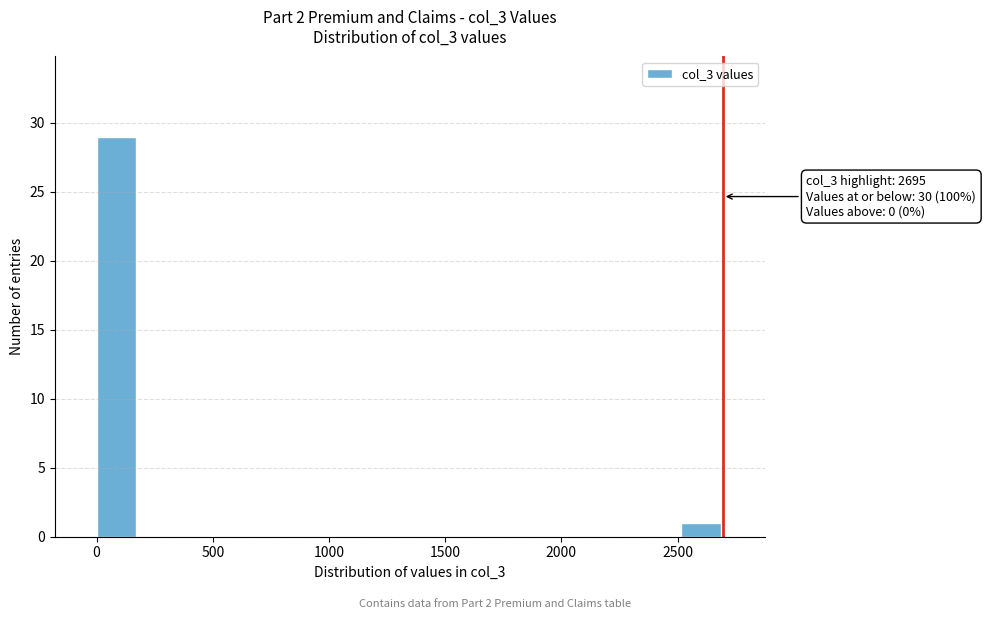

Around what value on the x-axis is the tallest bar? Give the approximate position of its centre, as read against the axis.

100